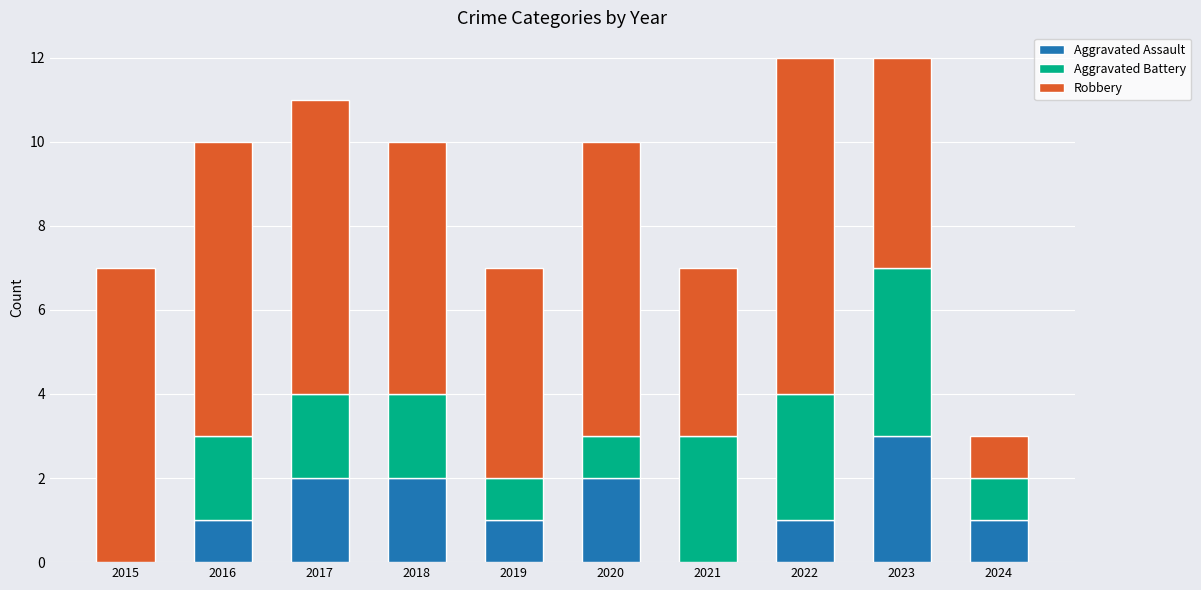

Reading left to right, list the values for the Aggravated Assault series.

2015=0	2016=1	2017=2	2018=2	2019=1	2020=2	2021=0	2022=1	2023=3	2024=1